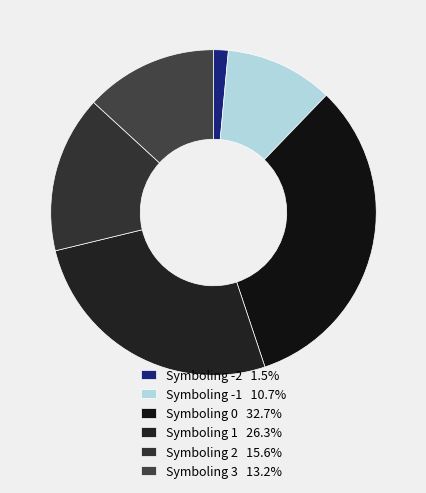

How many segments does this pie chart have?

6